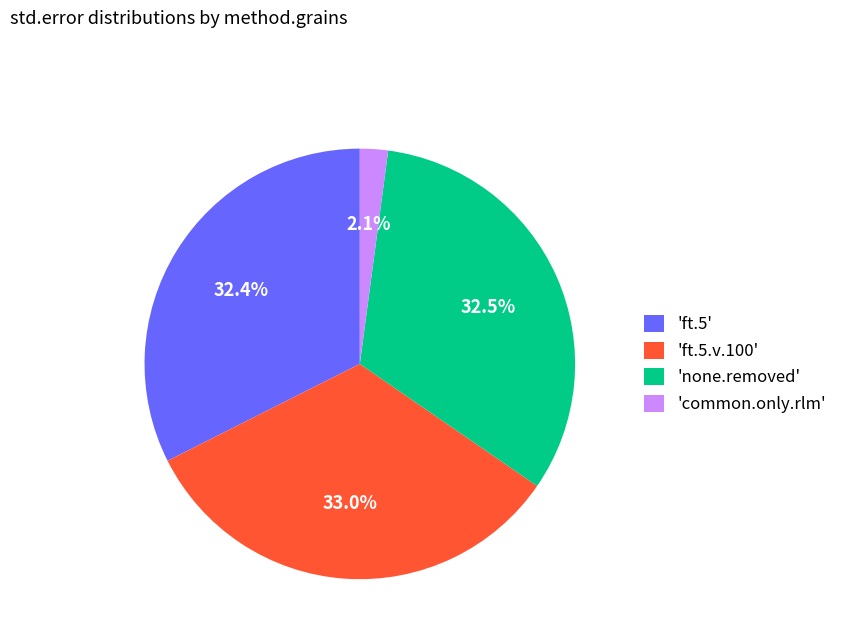

Is there any slice that represents more than half of the pie?

No